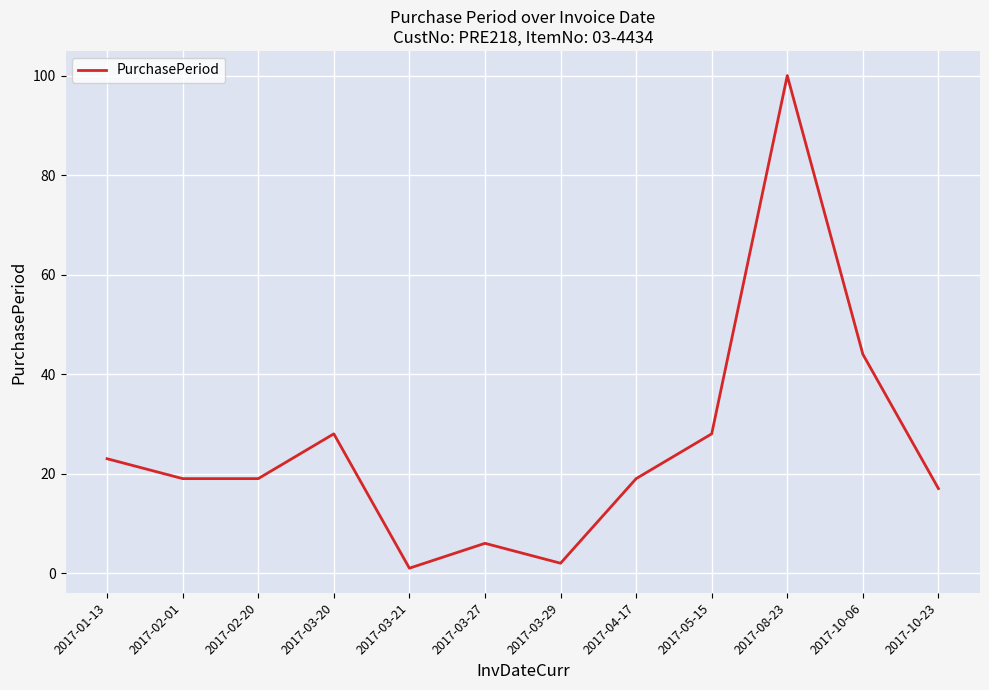

The value at 2017-04-17 is 33. True or false?

False